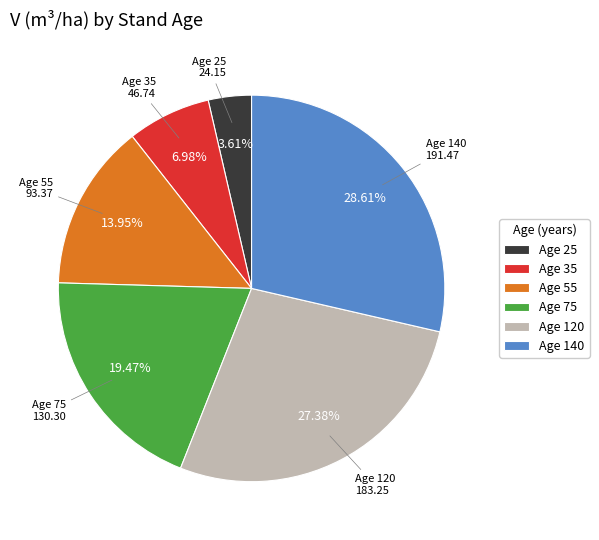

Does Age 140 represent more than half of the total?

No